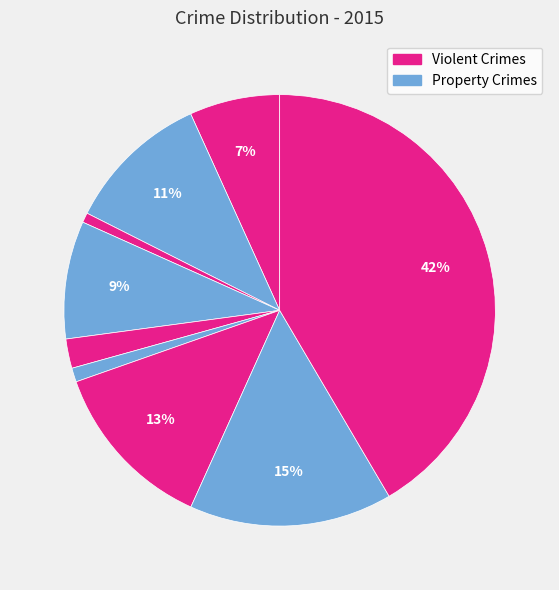

How many segments does this pie chart have?

9